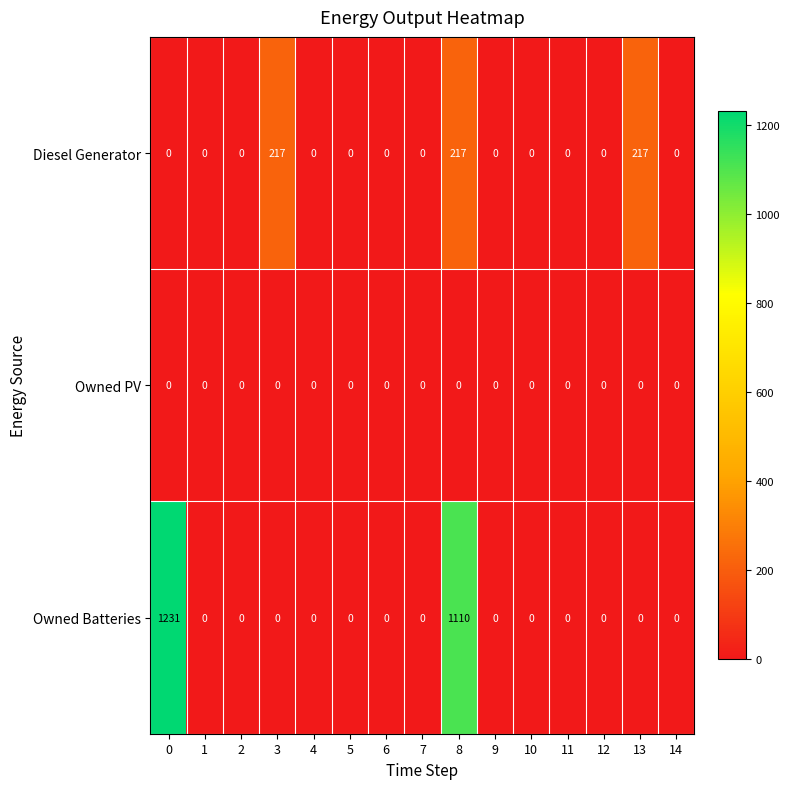

Which series has the largest range (max minus min)?

Owned Batteries